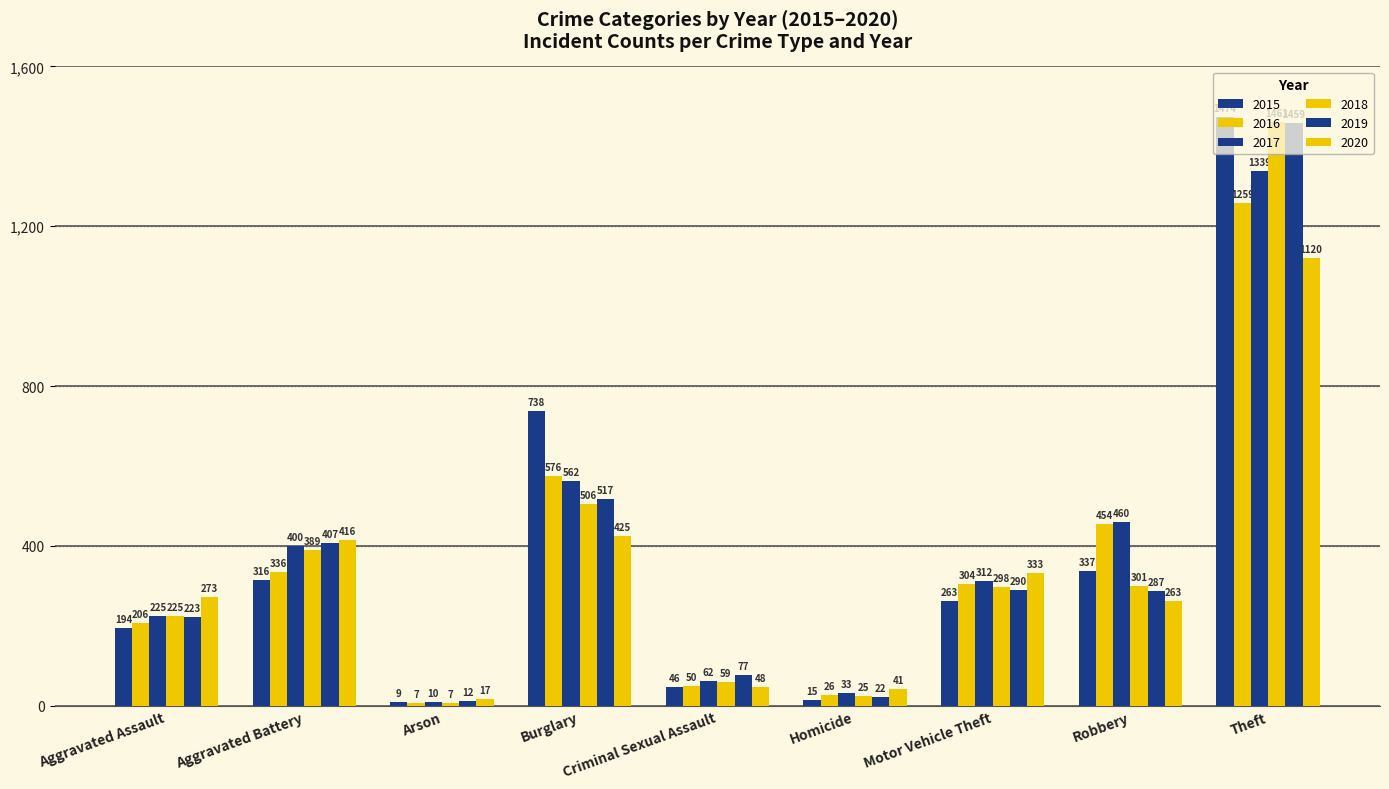

What is the smallest value displayed?

7